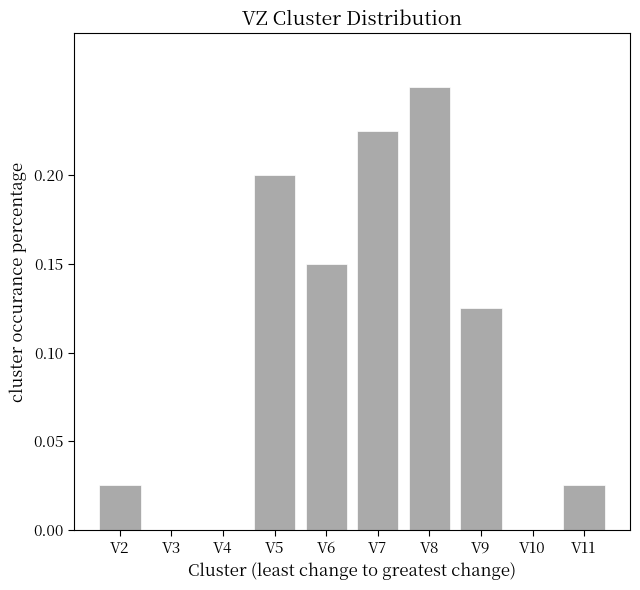

Count the values in the range 0 to 1.

10